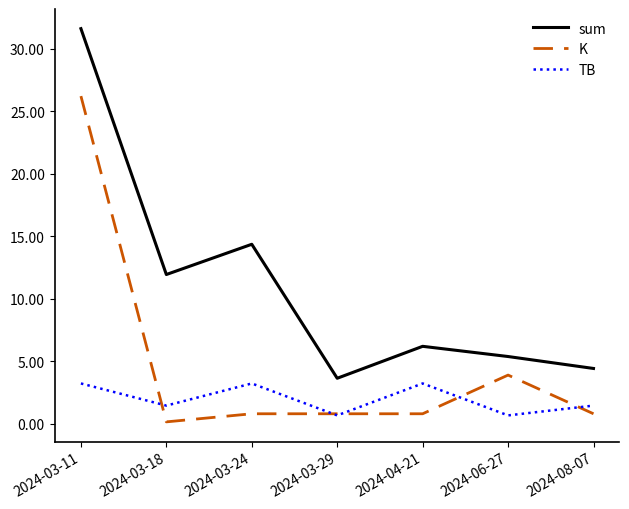

The sum series shows 19.8 at 2024-03-18. True or false?

False